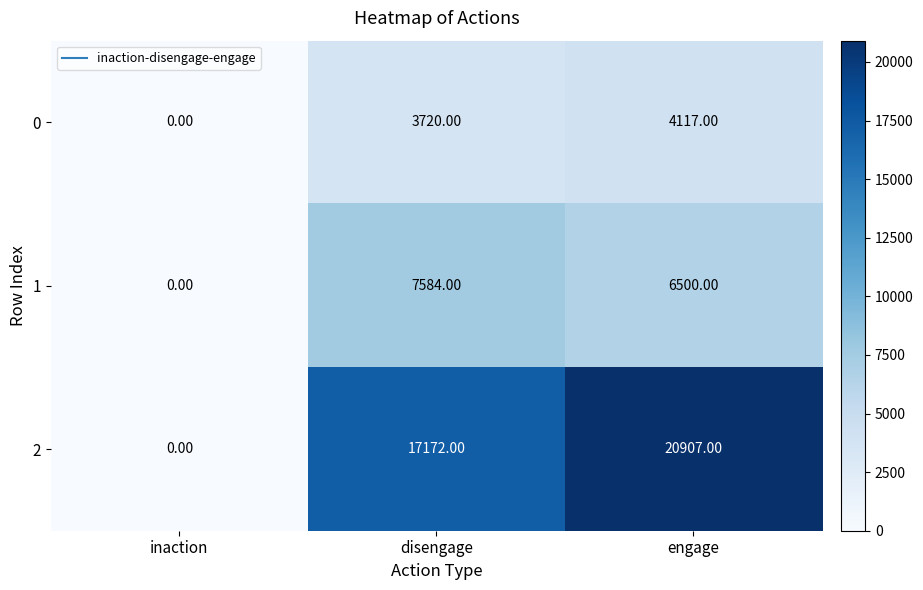

How many categories are shown in the chart?

3